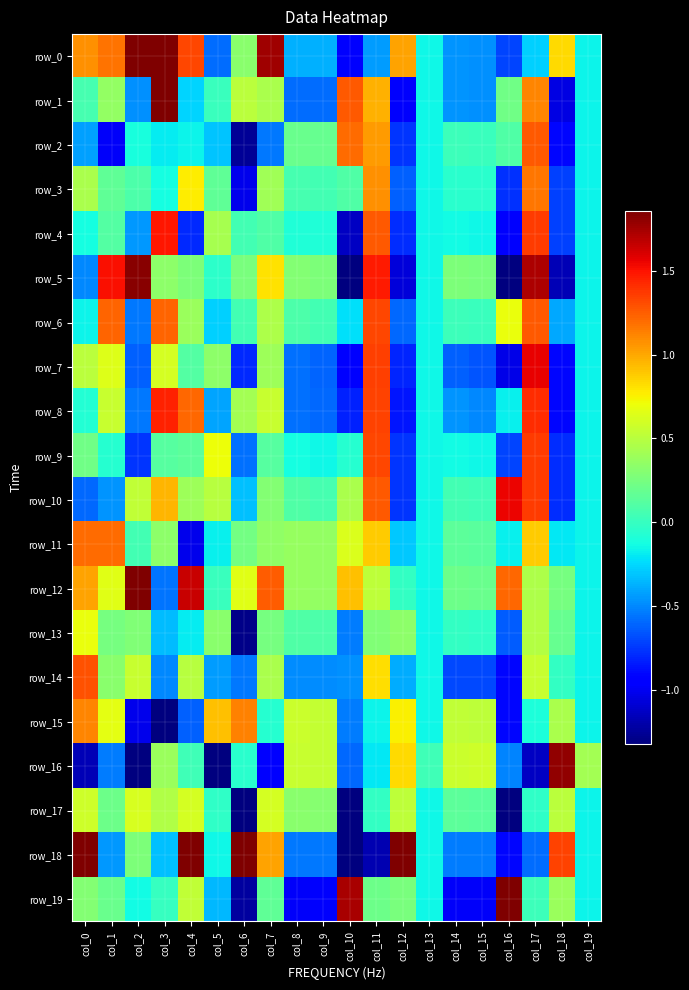

How many series are shown in this chart?

20